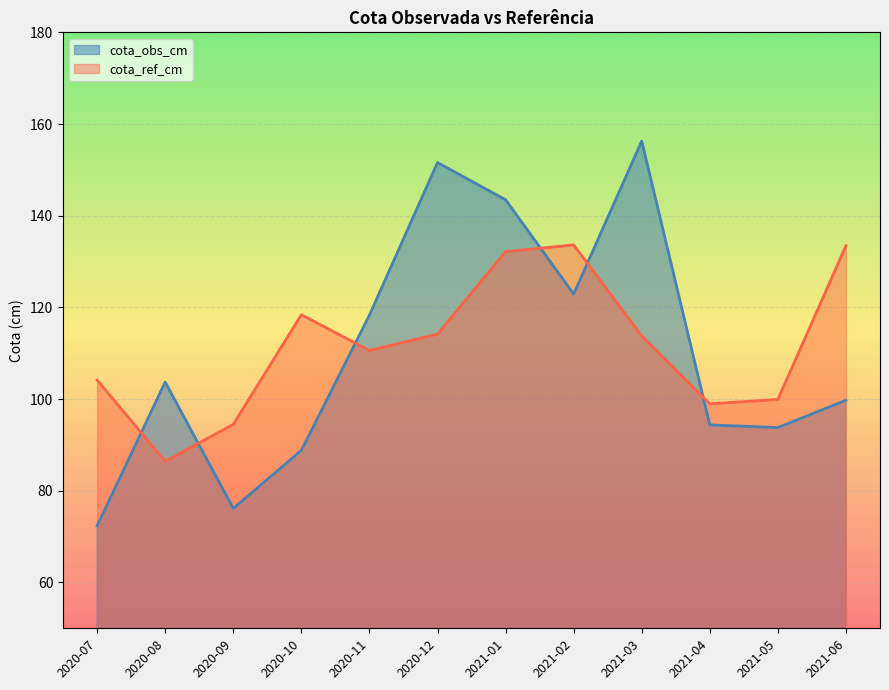

Which has a higher value, 2021-02 or 2020-07?

2021-02